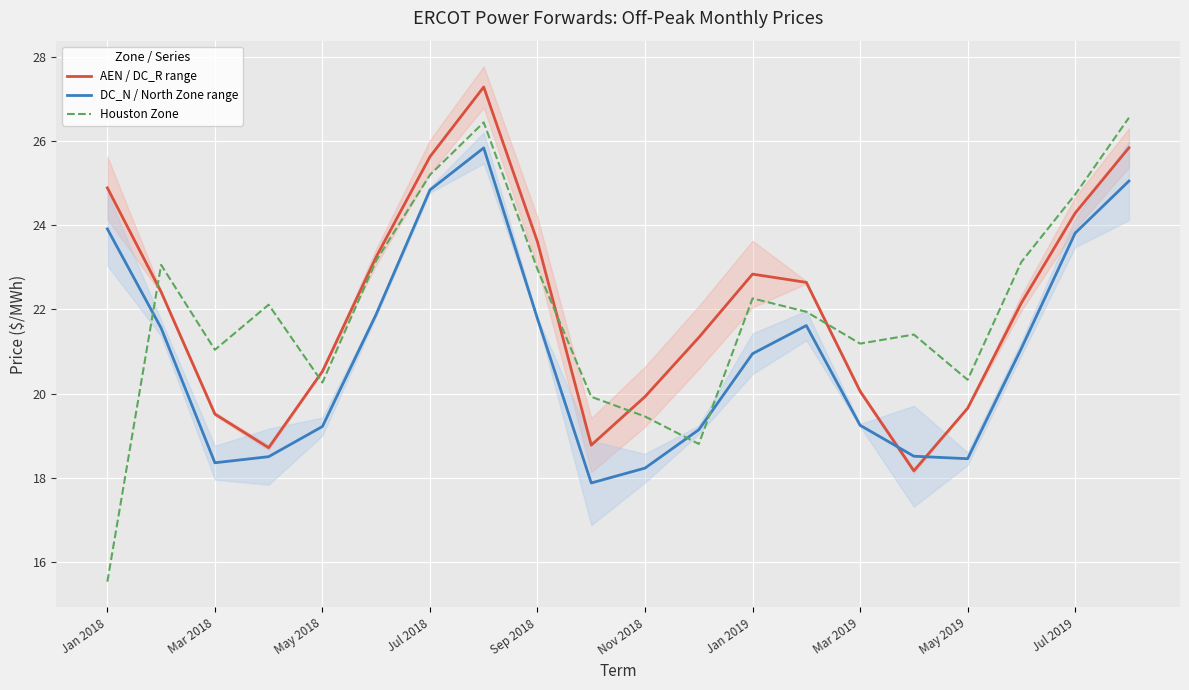

The value of AEN / DC_R range at Mar 2019 is 20.1. True or false?

True